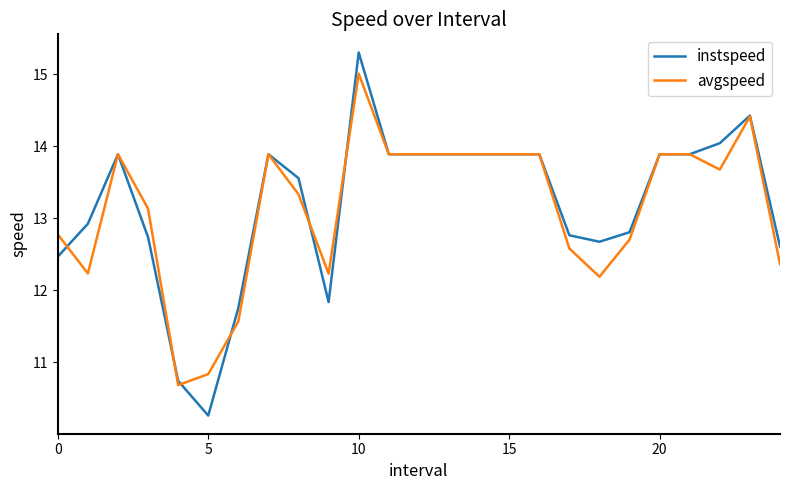

Reading right to left, what are all the values shown in this chart?

instspeed: 12.6	14.4	14.0	13.9	13.9	12.8	12.7	12.8	13.9	13.9	13.9	13.9	13.9	13.9	15.3	11.8	13.6	13.9	11.8	10.3	10.7	12.7	13.9	12.9	12.5
avgspeed: 12.4	14.4	13.7	13.9	13.9	12.7	12.2	12.6	13.9	13.9	13.9	13.9	13.9	13.9	15.0	12.2	13.3	13.9	11.6	10.8	10.7	13.1	13.9	12.2	12.8